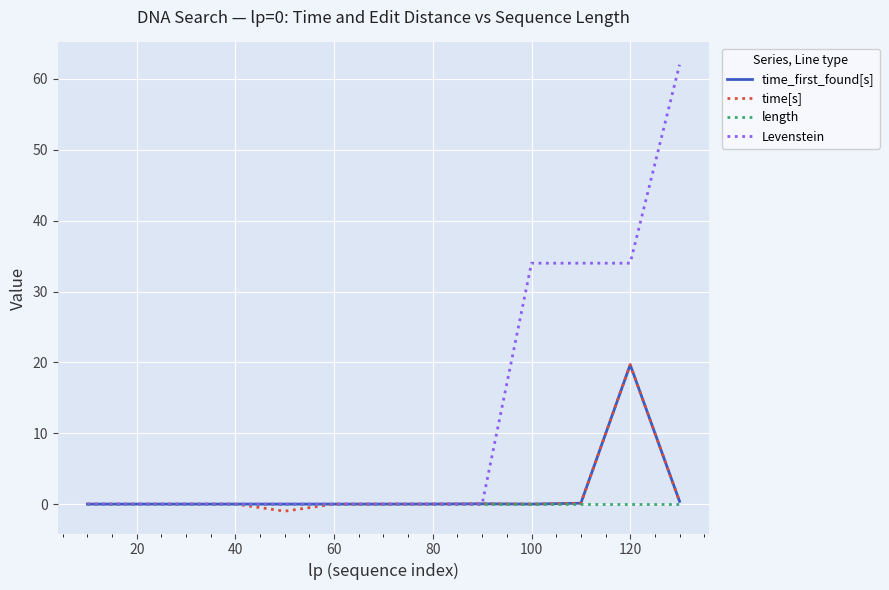

What is the difference between the second highest and minimum values in the time[s] series?

1.4